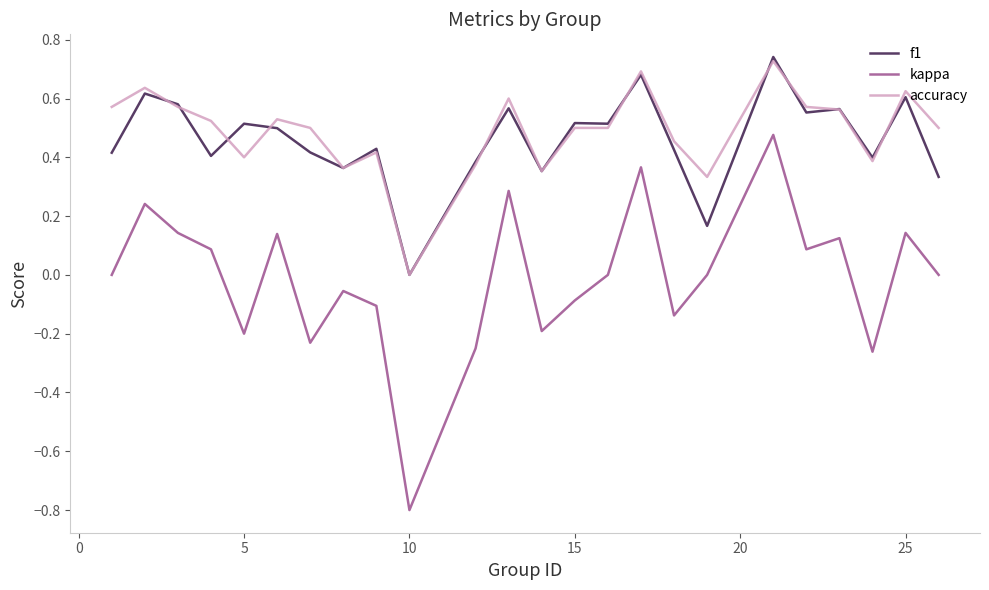

How many values in f1 are above zero?

23